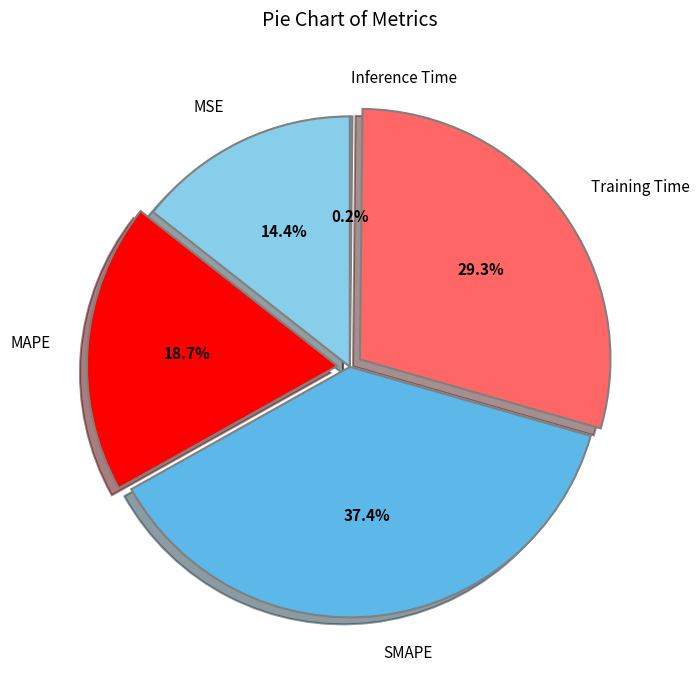

What is the total percentage of Training Time and MAPE?

48.0%